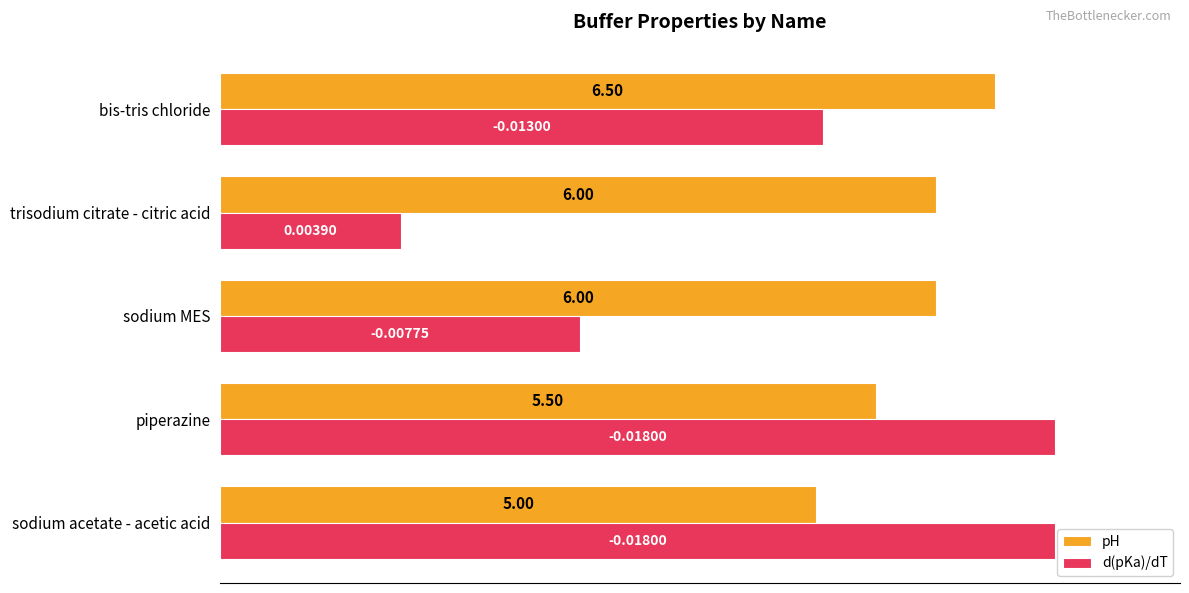

What are all the series names shown in the legend?

pH, d(pKa)/dT